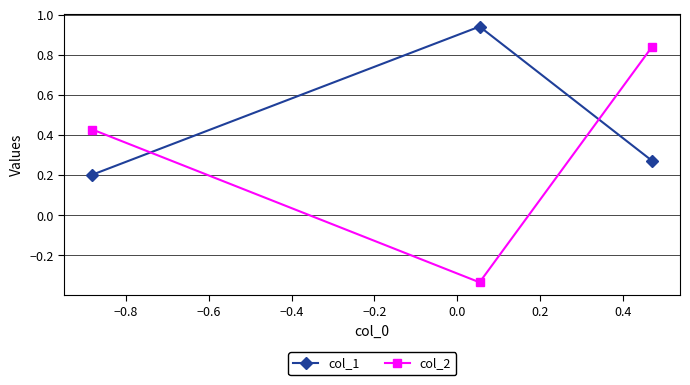

What is the value of the col_1 point at the 1st from the left?

0.2